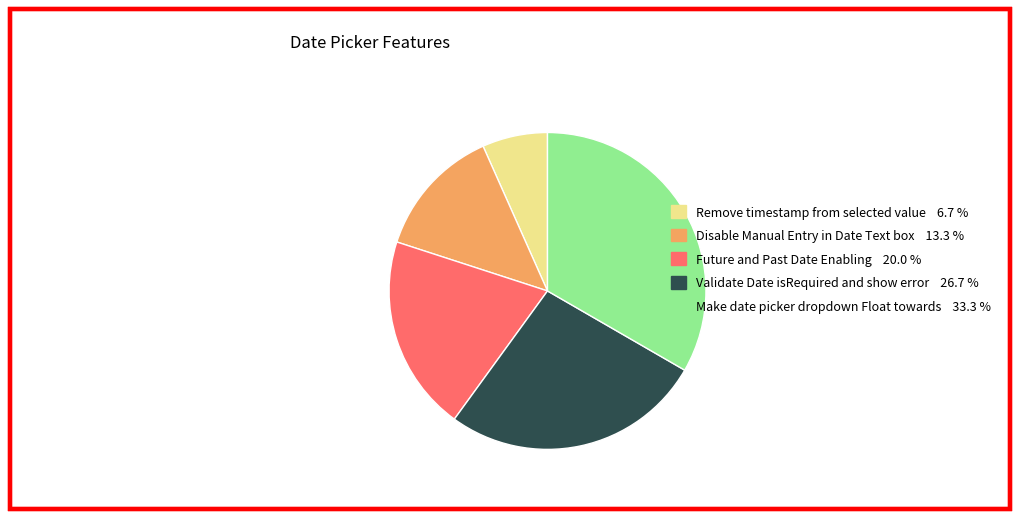

Rank the categories by value from highest to lowest.

Make date picker dropdown Float towards, Validate Date isRequired and show error, Future and Past Date Enabling, Disable Manual Entry in Date Text box, Remove timestamp from selected value